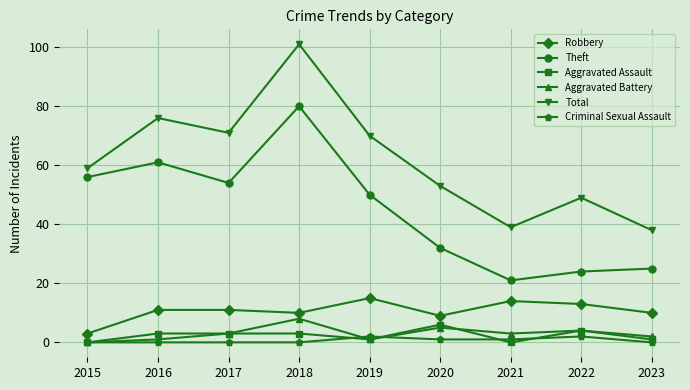

Which series changed the most between 2017 and 2021?

Theft